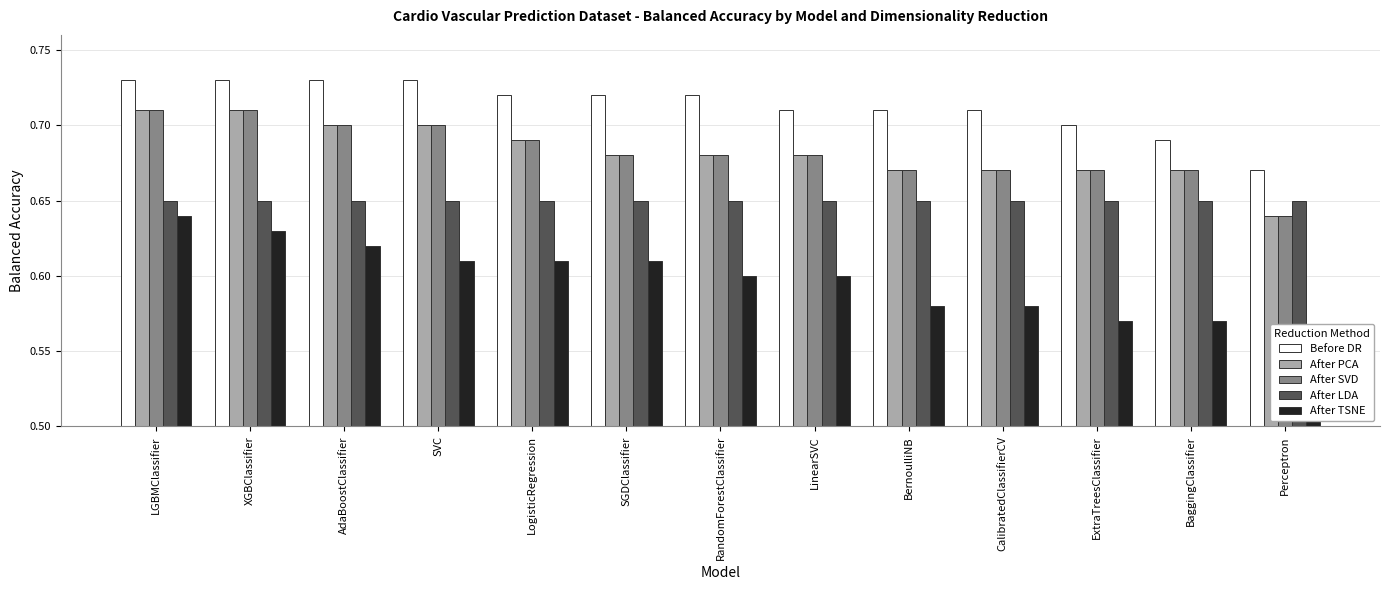

What are all the series names shown in the legend?

Before DR, After PCA, After SVD, After LDA, After TSNE